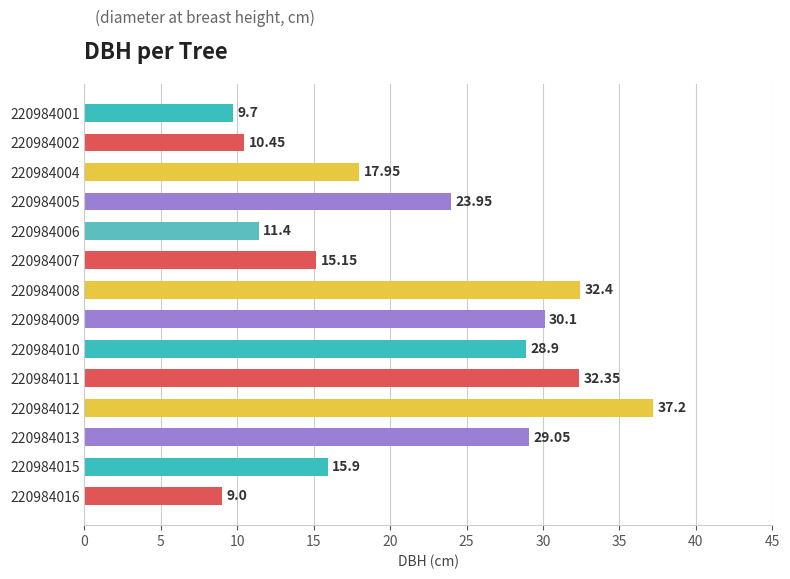

What is the difference between the maximum and minimum values?

28.2